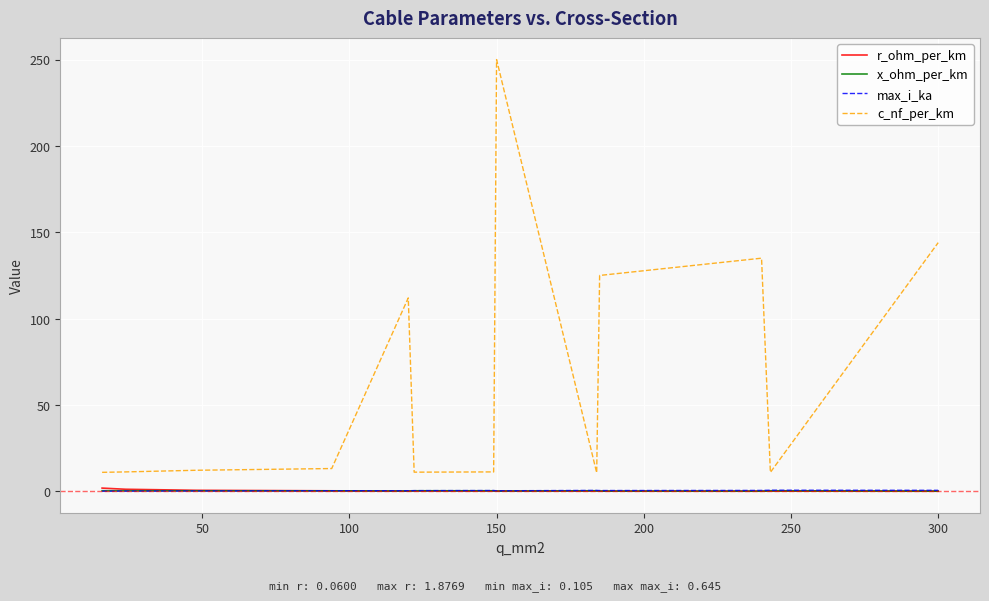

Which series has the widest spread of values?

c_nf_per_km